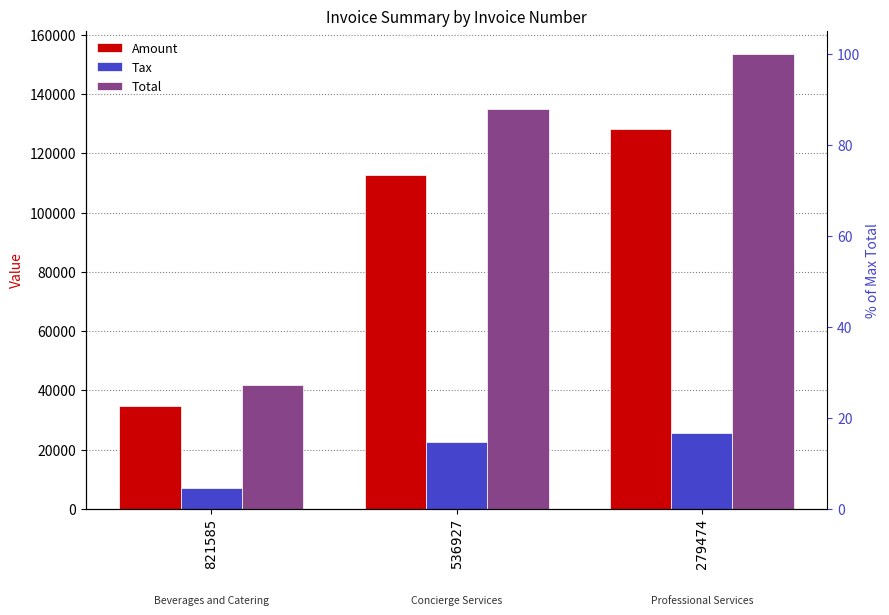

How many values in the Amount series are below 112559?

1